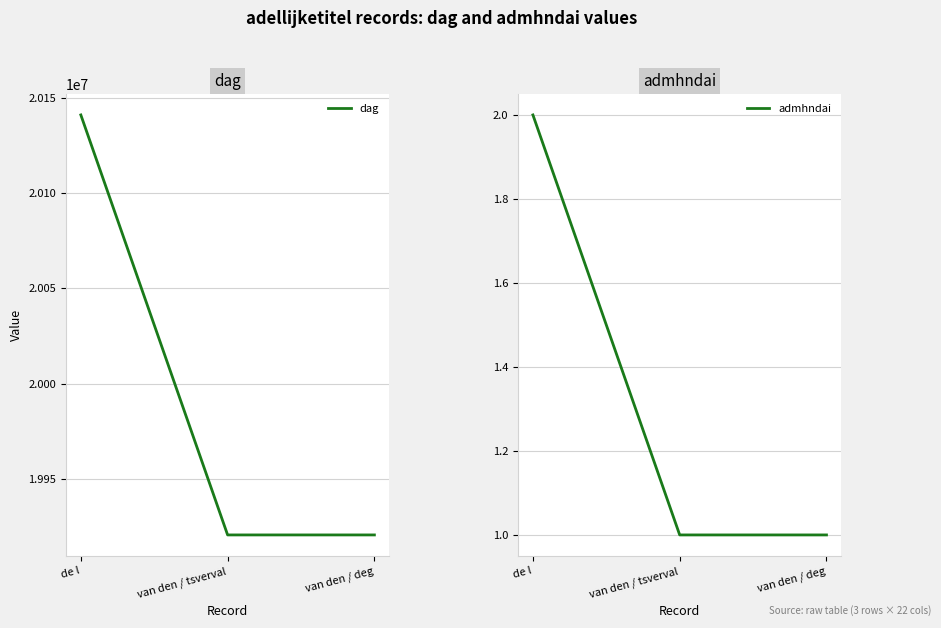

Does the chart have visible grid lines?

Yes